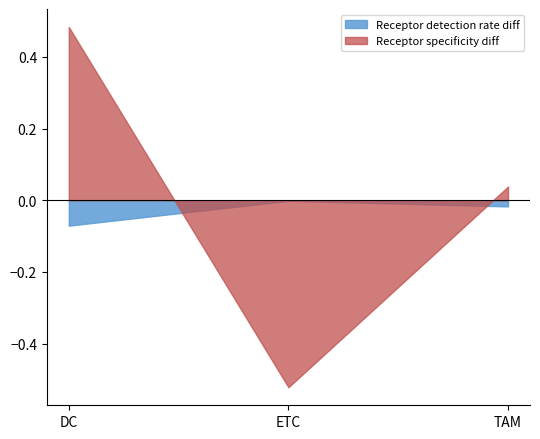

At which label does Receptor specificity diff reach its minimum?

ETC